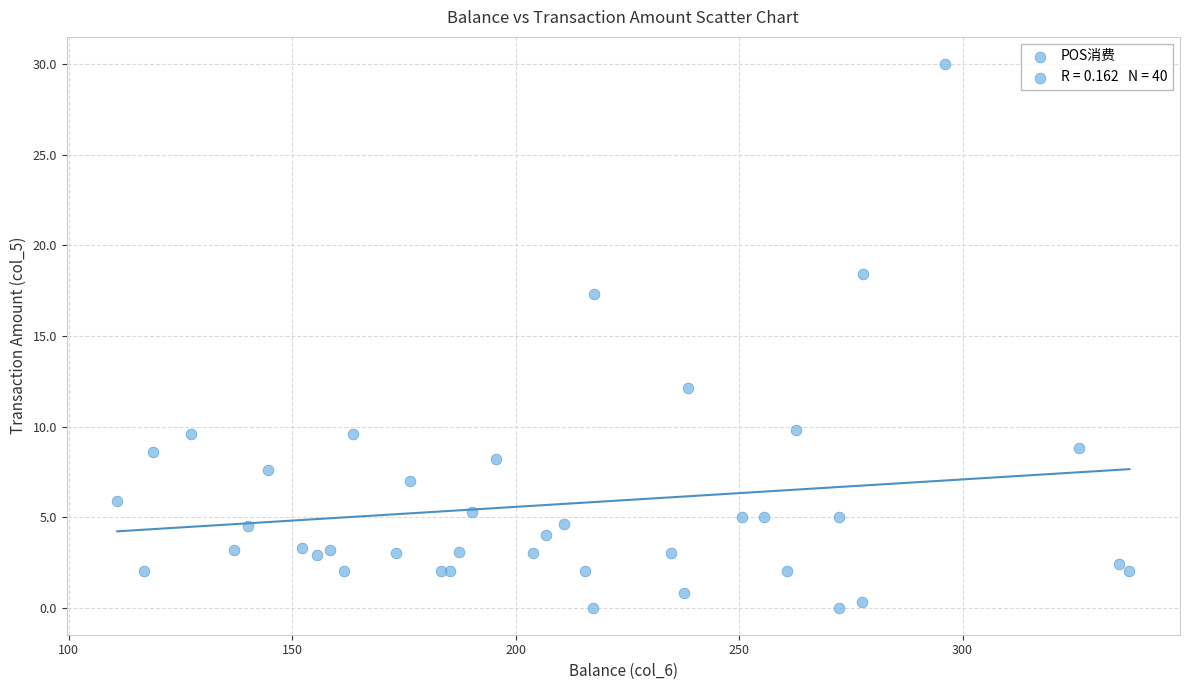

What Y value in the scatter plot is closest to 15?

17.3